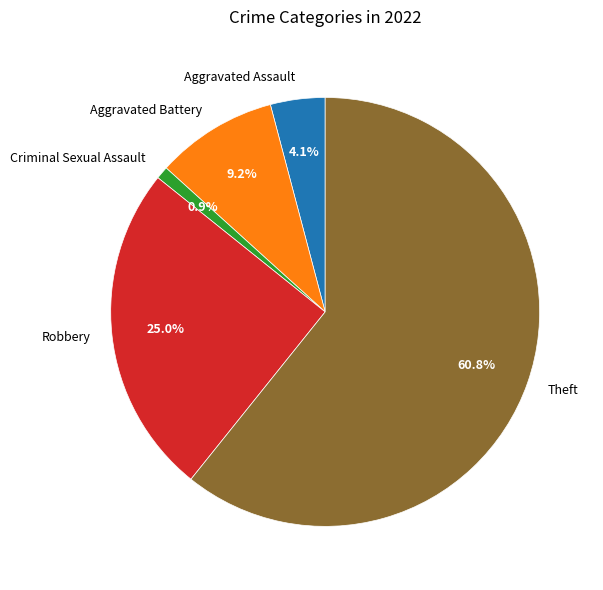

Rank the categories by value from highest to lowest.

Theft, Robbery, Aggravated Battery, Aggravated Assault, Criminal Sexual Assault